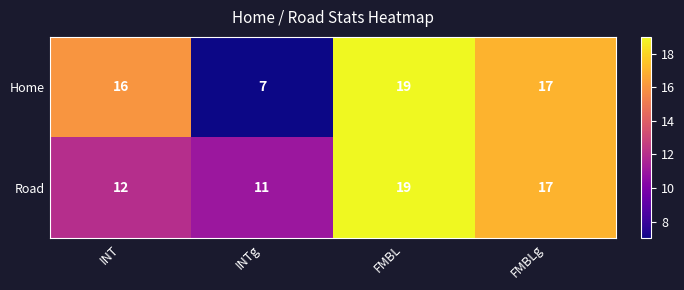

At INT, list the series in order from smallest to largest.

Road, Home